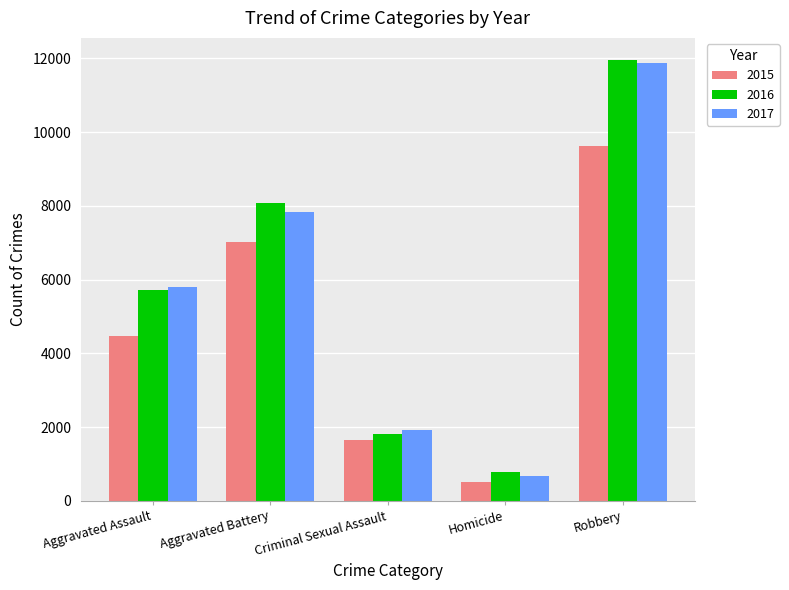

What is the spread (max minus min) of values at Homicide?

290